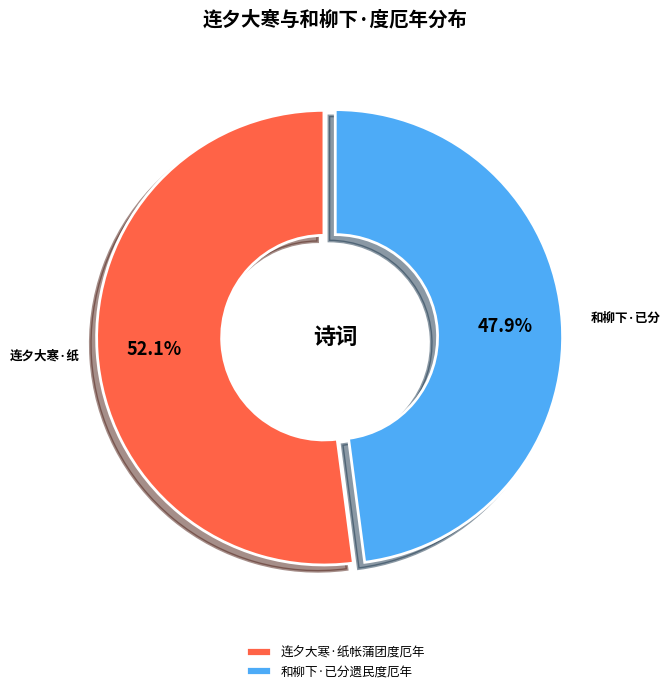

True or false: 和柳下·已分遗民度厄年 accounts for 48% of the total.

True